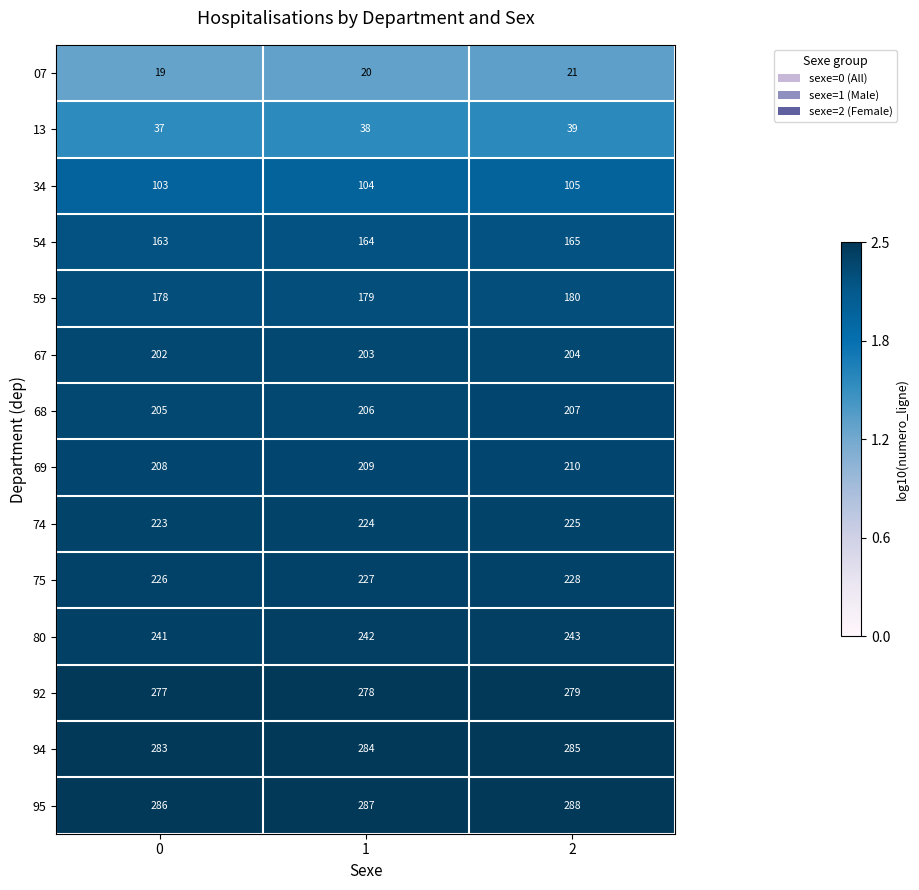

The 67 series shows 204 at 2. True or false?

True